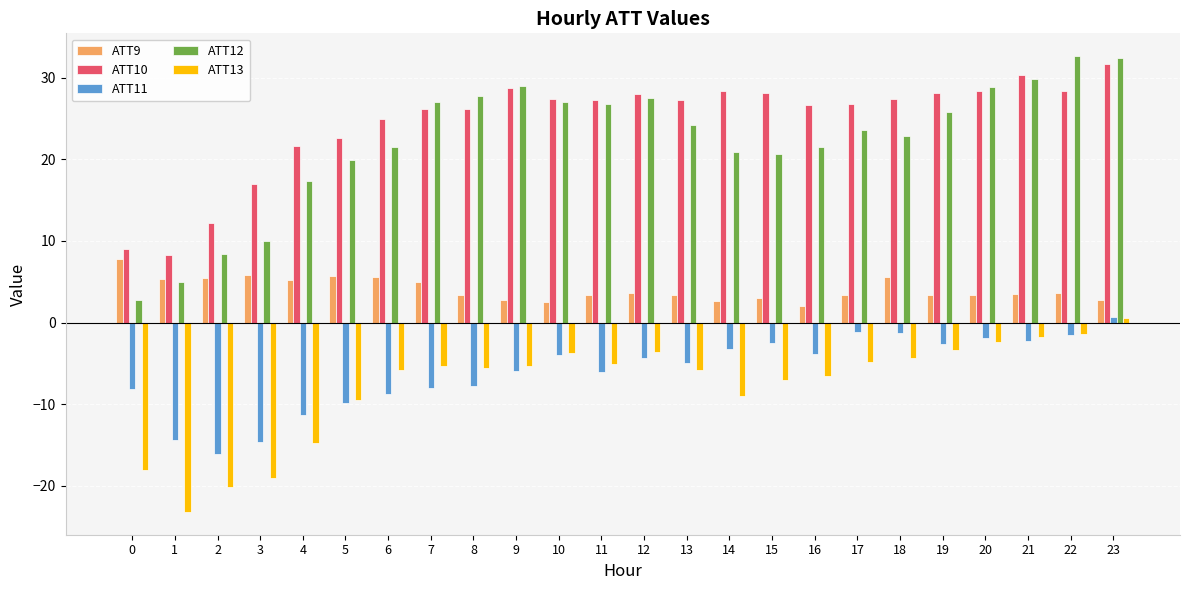

What is the difference between the ATT12 values at 3 and 22?

22.7